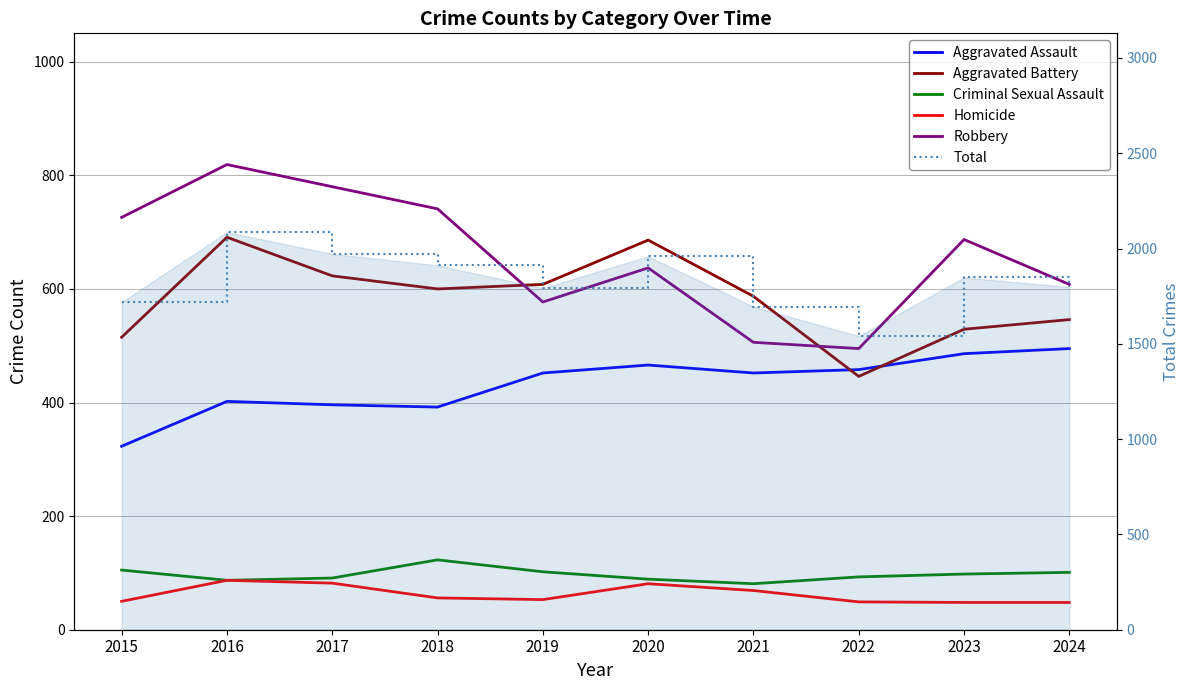

Where is the first local maximum for Criminal Sexual Assault?

2018